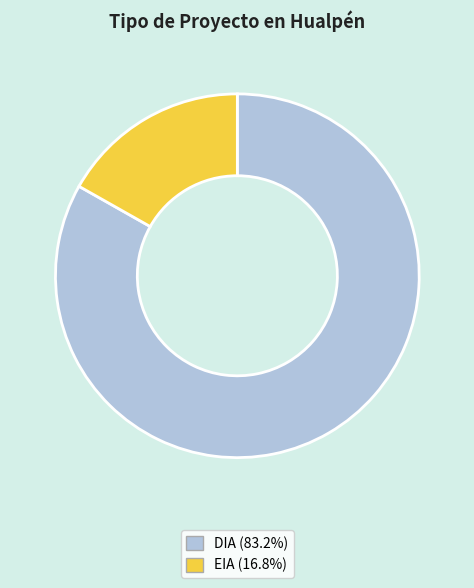

How many slices are in this pie chart?

2